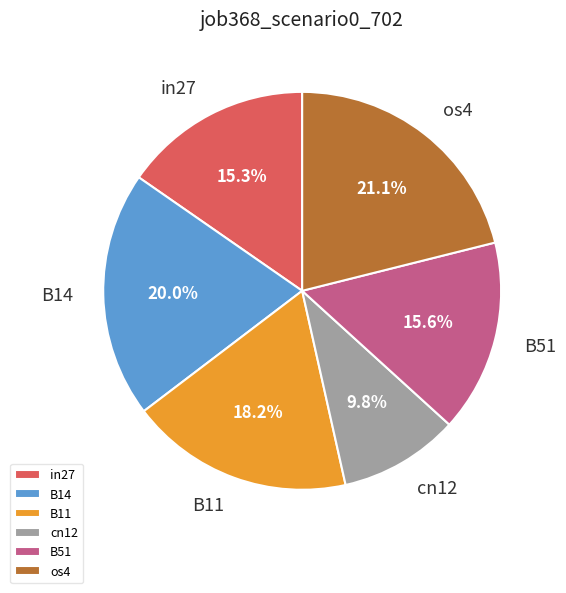

To the nearest percent, what is the combined percentage of B51 and cn12?

25%